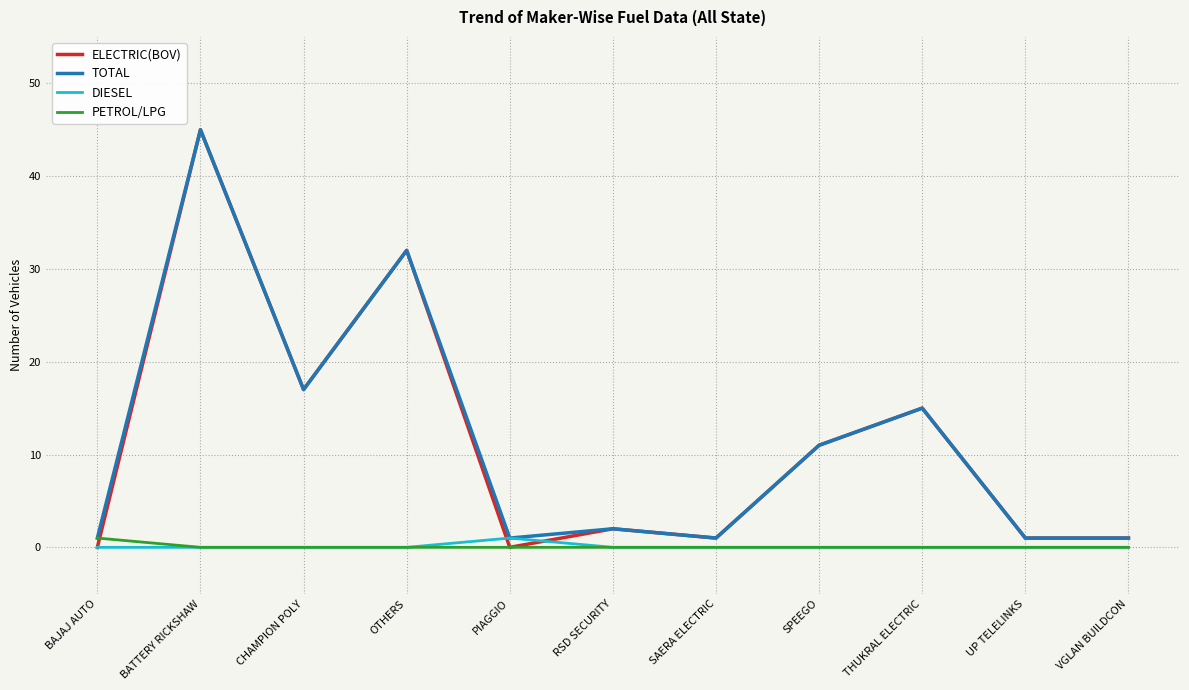

Count the number of categories in the chart.

11